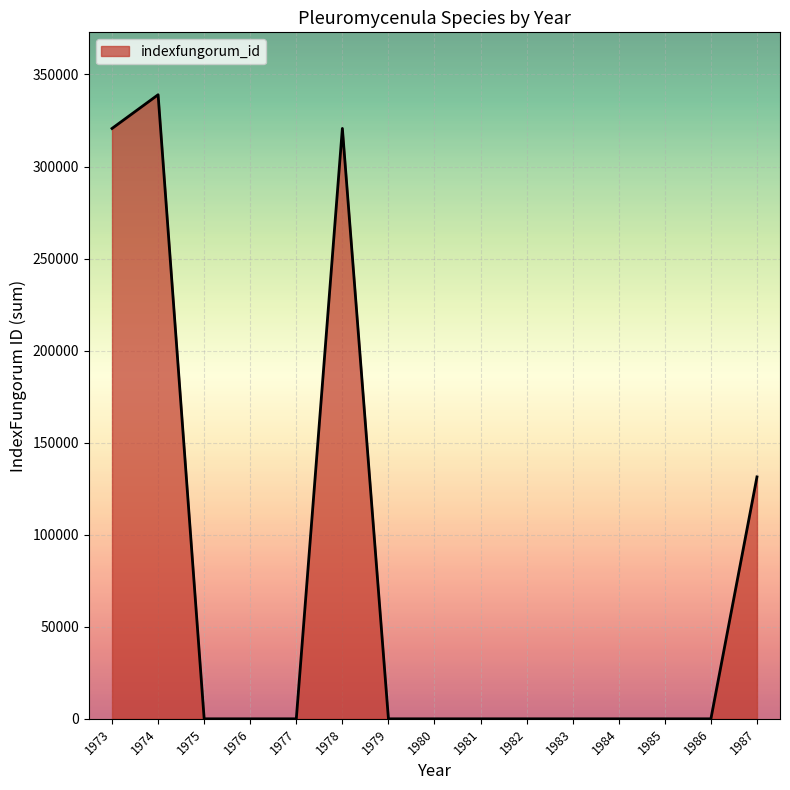

What is the maximum value shown in the chart?

339003